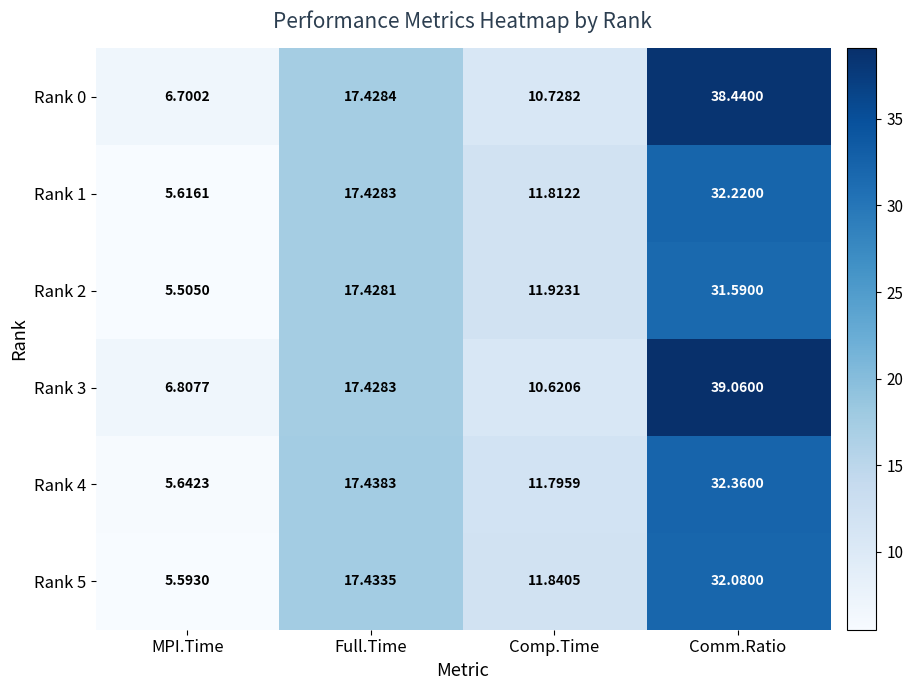

Which category has the lowest value in the Rank 2 series?

MPI.Time